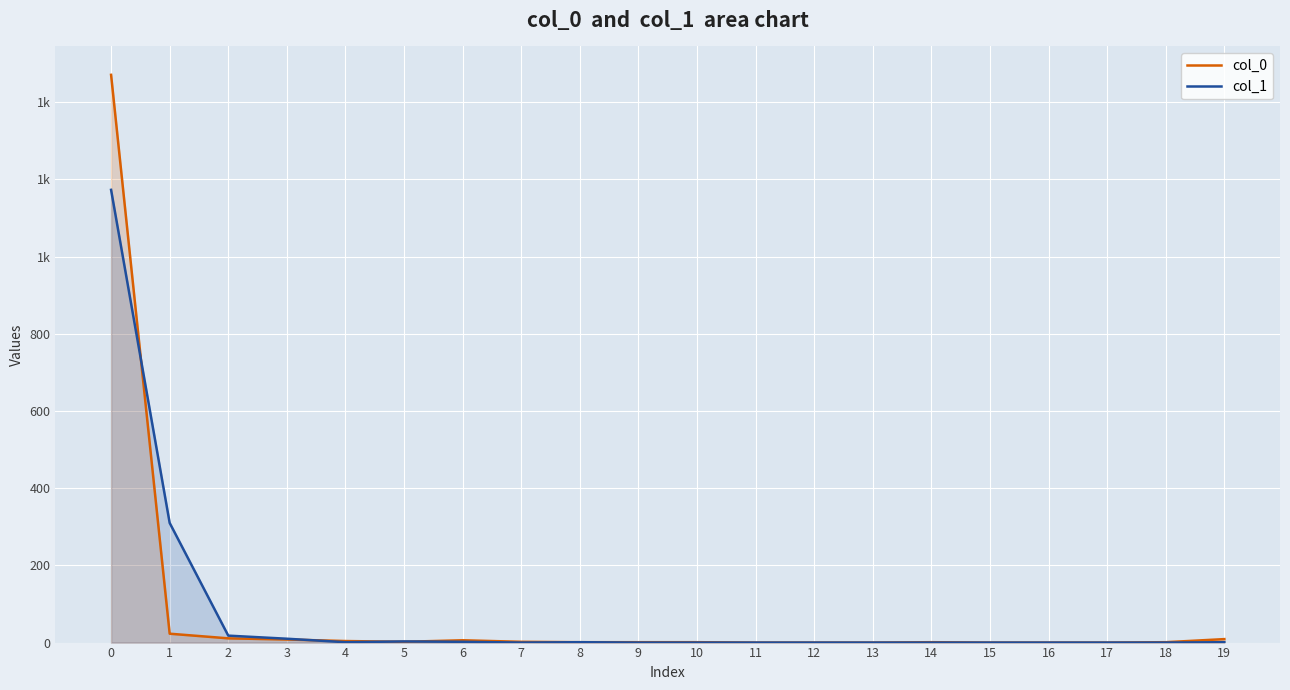

Which series has the largest total across all categories?

col_0